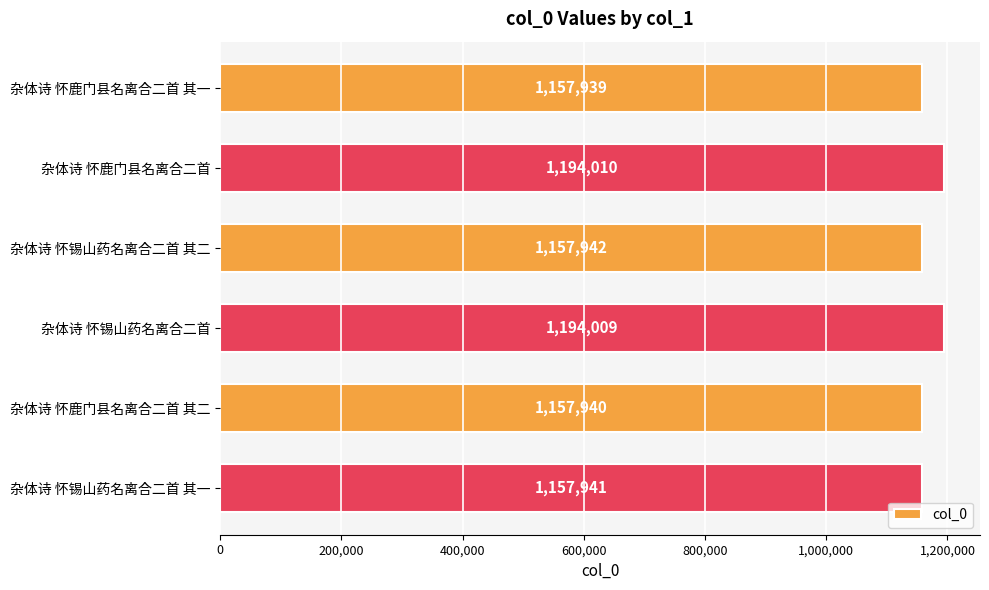

At which label is the value closest to 1175974?

杂体诗 怀锡山药名离合二首 其二